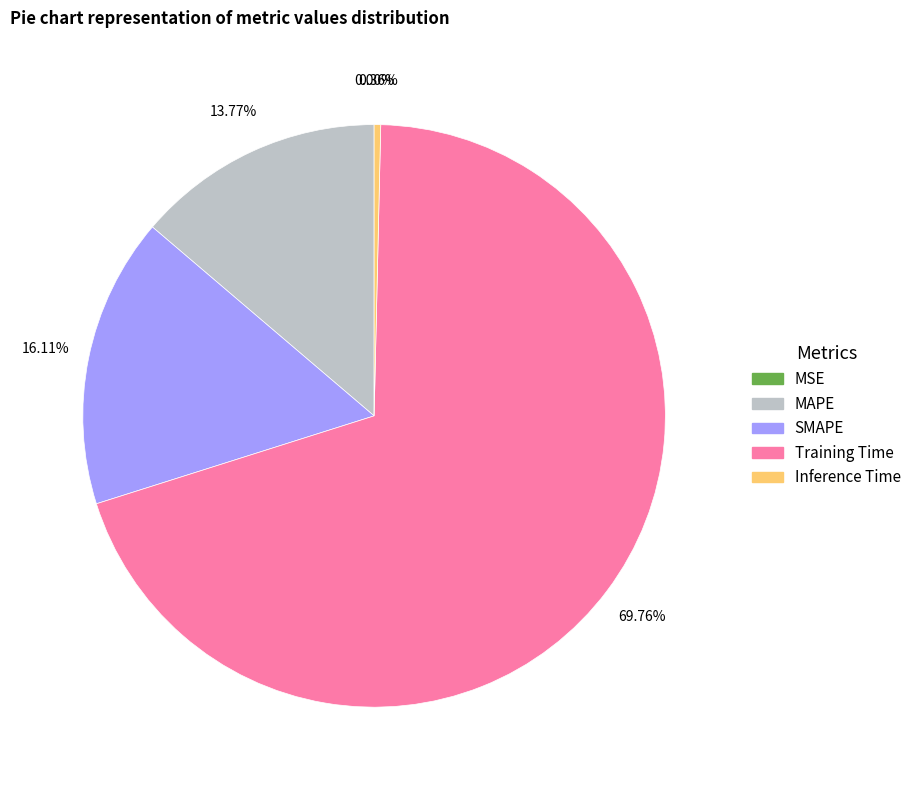

What is the total percentage of MSE and Inference Time?

0.4%